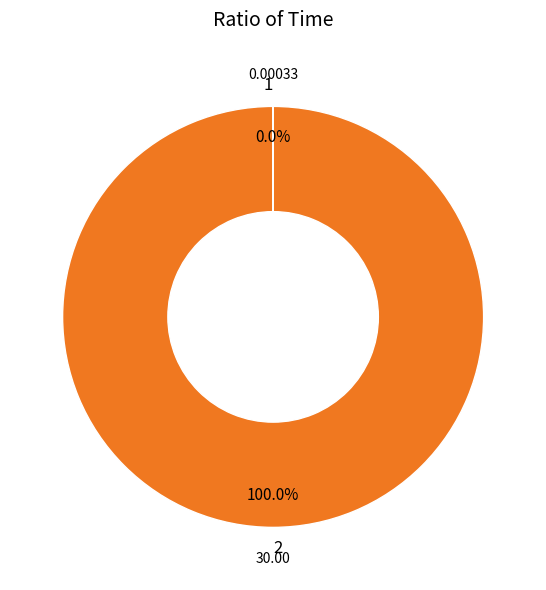

Which slice represents more than half of the pie?

2